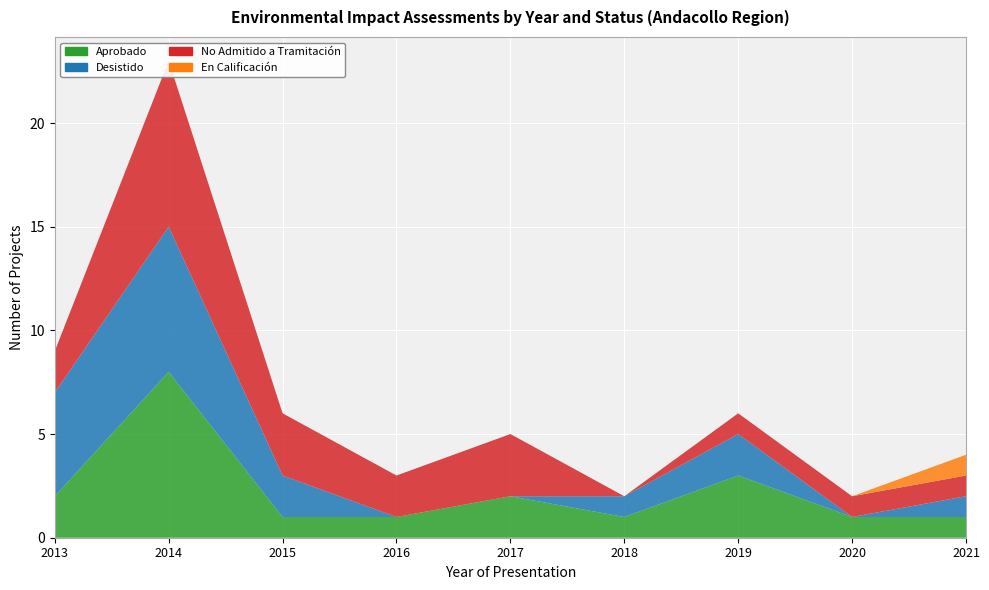

Reading left to right, what are all the values shown in this chart?

Aprobado: 2013=2	2014=8	2015=1	2016=1	2017=2	2018=1	2019=3	2020=1	2021=1
Desistido: 2013=5	2014=7	2015=2	2016=0	2017=0	2018=1	2019=2	2020=0	2021=1
No Admitido a Tramitación: 2013=2	2014=8	2015=3	2016=2	2017=3	2018=0	2019=1	2020=1	2021=1
En Calificación: 2013=0	2014=0	2015=0	2016=0	2017=0	2018=0	2019=0	2020=0	2021=1